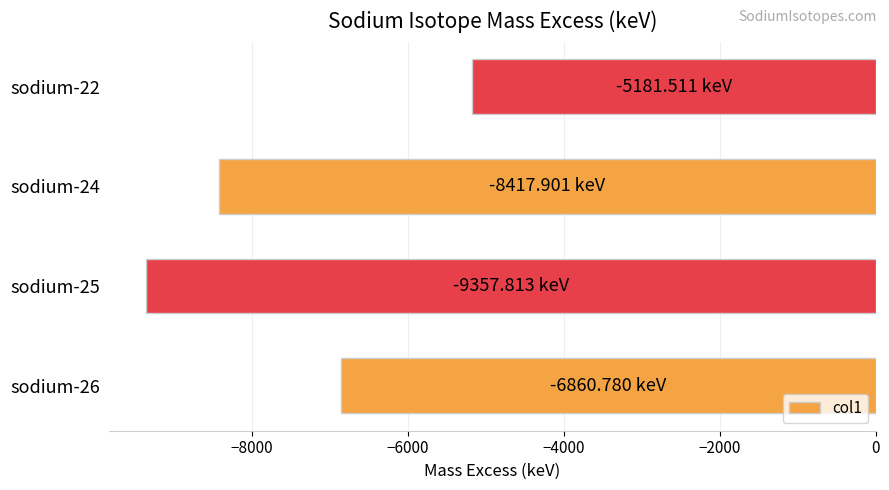

What is the greatest value displayed?

-5181.5